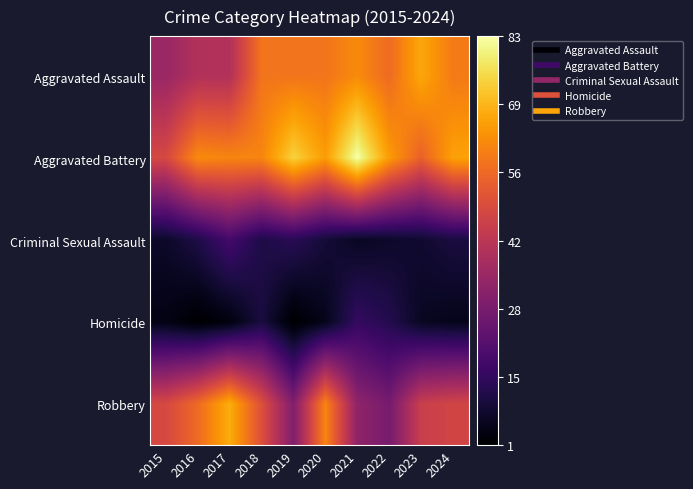

Reading left to right, list all the values displayed in this chart.

Aggravated Assault: 2015=35	2016=40	2017=40	2018=58	2019=58	2020=58	2021=62	2022=56	2023=67	2024=59
Aggravated Battery: 2015=48	2016=62	2017=61	2018=61	2019=74	2020=65	2021=83	2022=65	2023=54	2024=66
Criminal Sexual Assault: 2015=7	2016=11	2017=18	2018=11	2019=13	2020=9	2021=6	2022=7	2023=8	2024=10
Homicide: 2015=4	2016=1	2017=3	2018=10	2019=1	2020=5	2021=15	2022=12	2023=6	2024=5
Robbery: 2015=48	2016=56	2017=68	2018=50	2019=30	2020=61	2021=33	2022=28	2023=45	2024=47